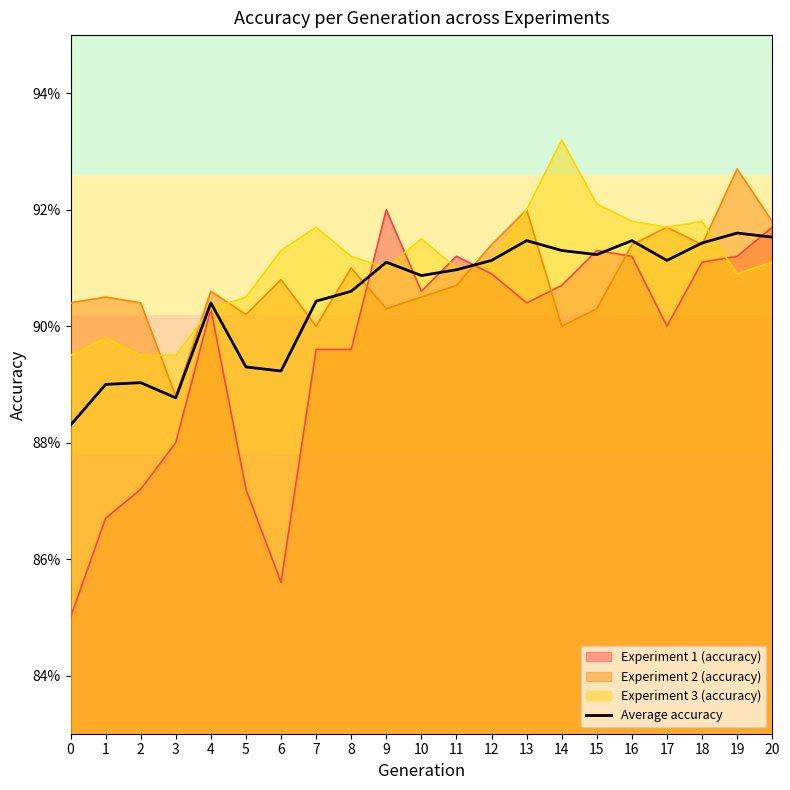

What are all the series names shown in the legend?

Experiment 1 (accuracy), Experiment 2 (accuracy), Experiment 3 (accuracy), Average accuracy